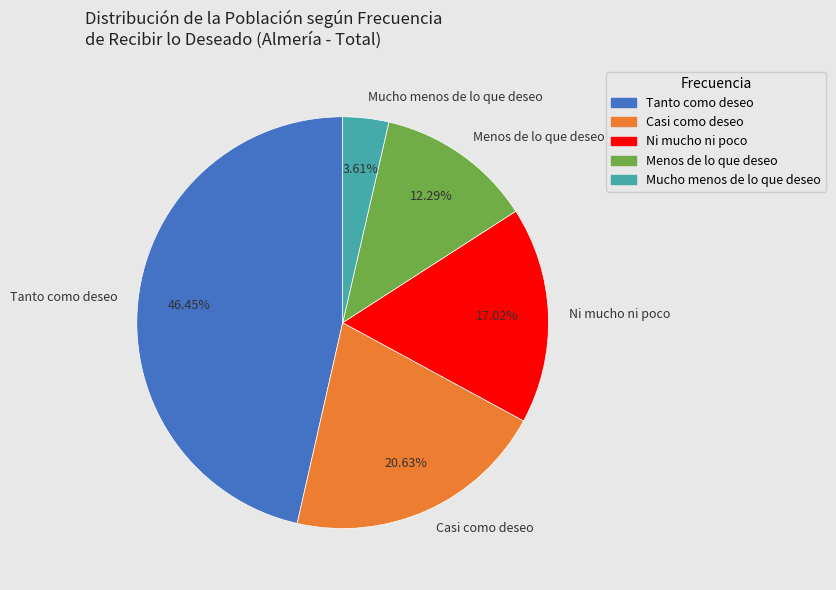

Rank the categories by value from highest to lowest.

Tanto como deseo, Casi como deseo, Ni mucho ni poco, Menos de lo que deseo, Mucho menos de lo que deseo